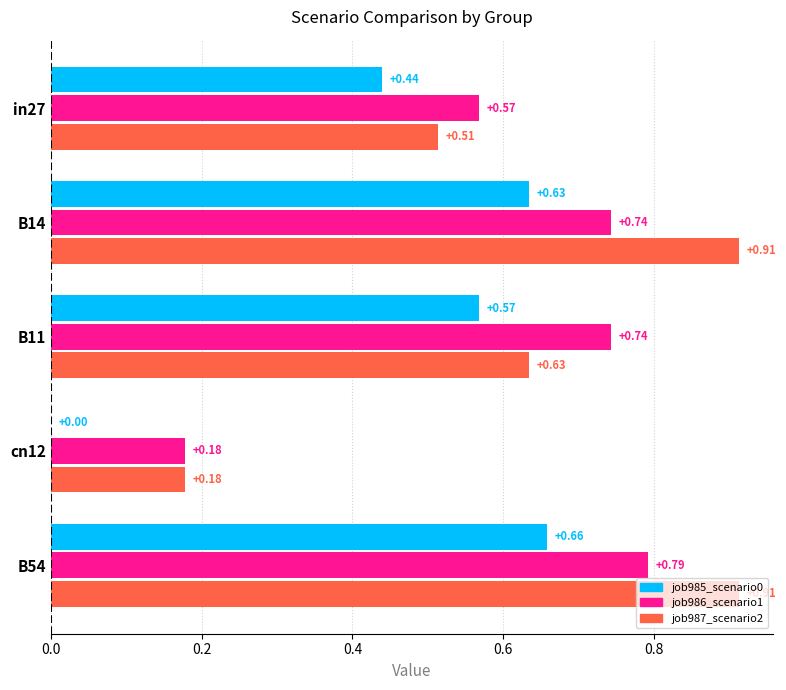

At which category is the sum across all series the highest?

B54